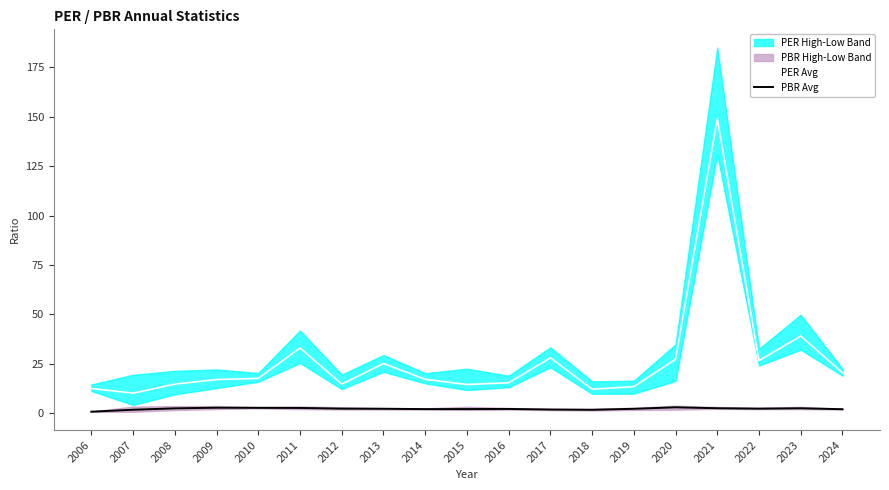

True or false: PER Avg and PBR Avg intersect in this chart.

False